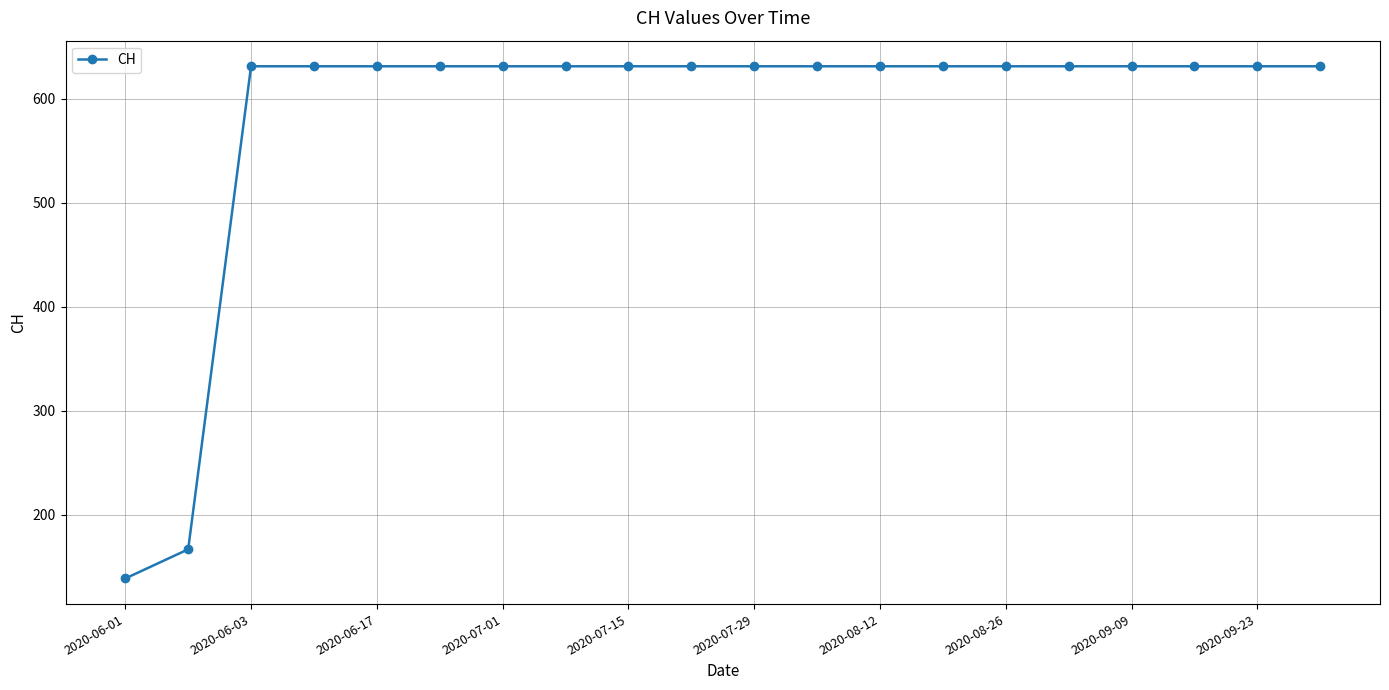

What is the smallest value displayed?

139